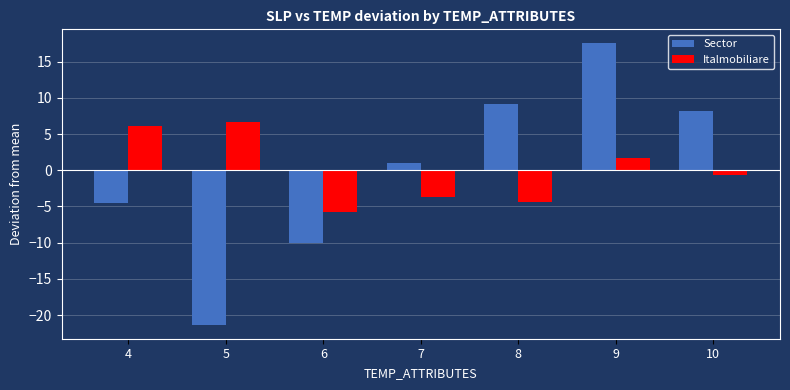

What are all the series names shown in the legend?

Sector, Italmobiliare